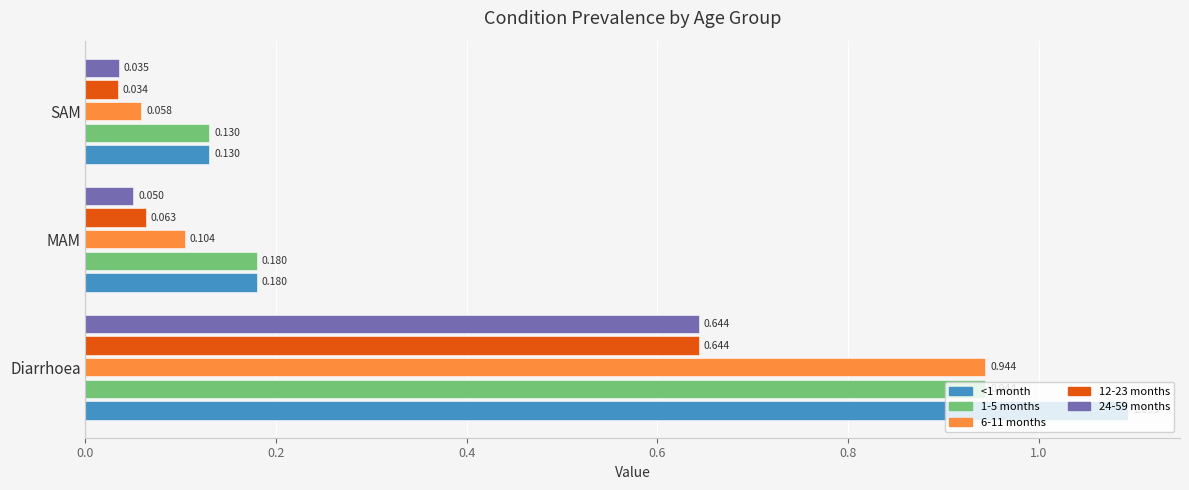

At which category is the sum across all series the highest?

Diarrhoea